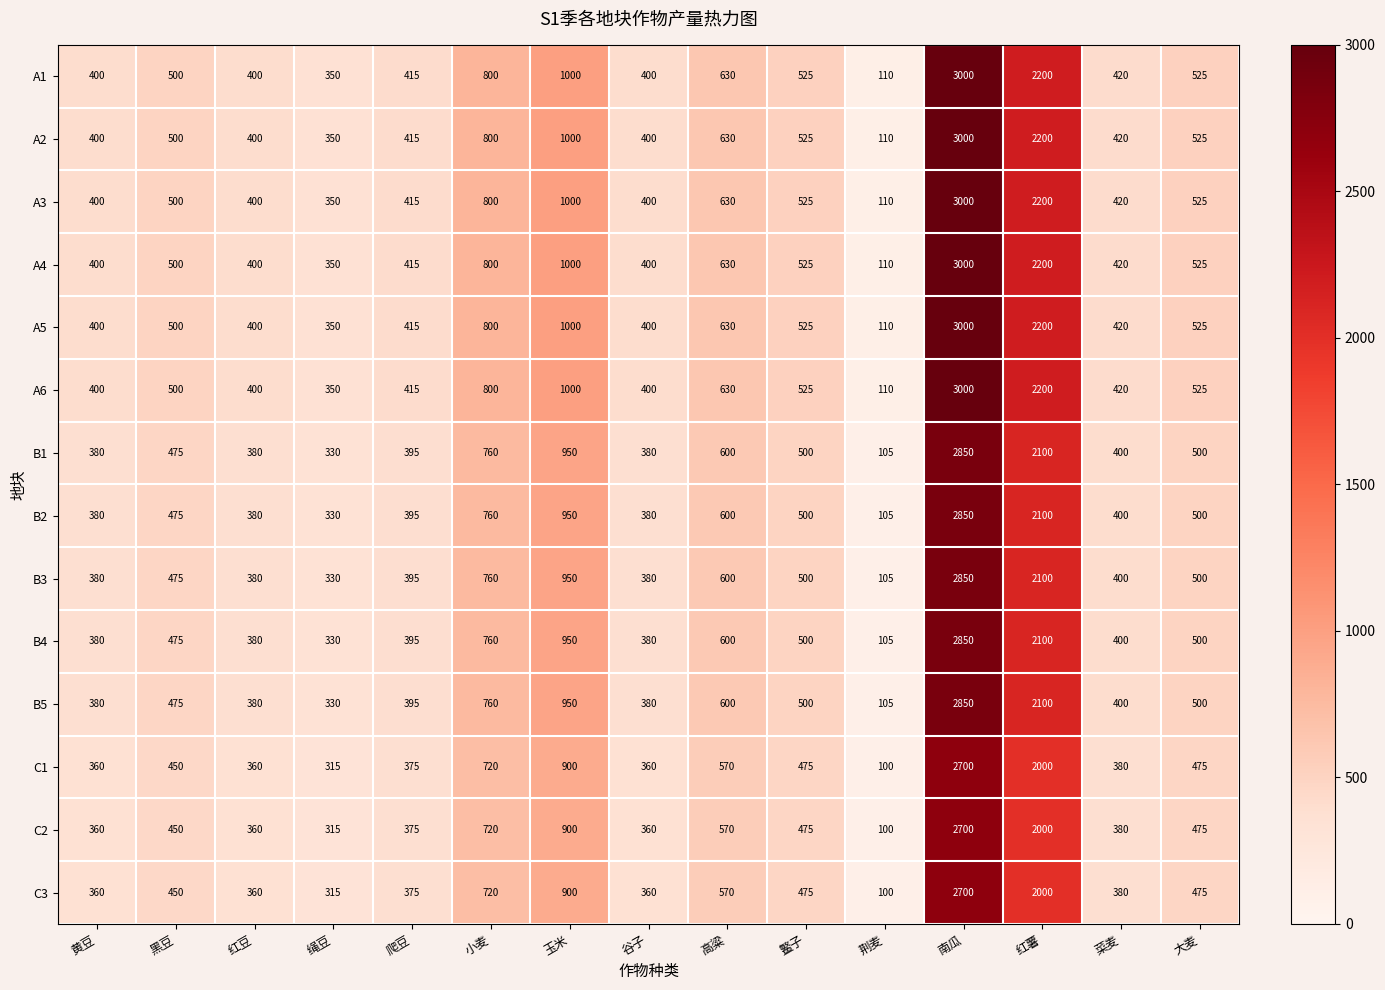

True or false: B4 has a value of 2100 at 红薯.

True